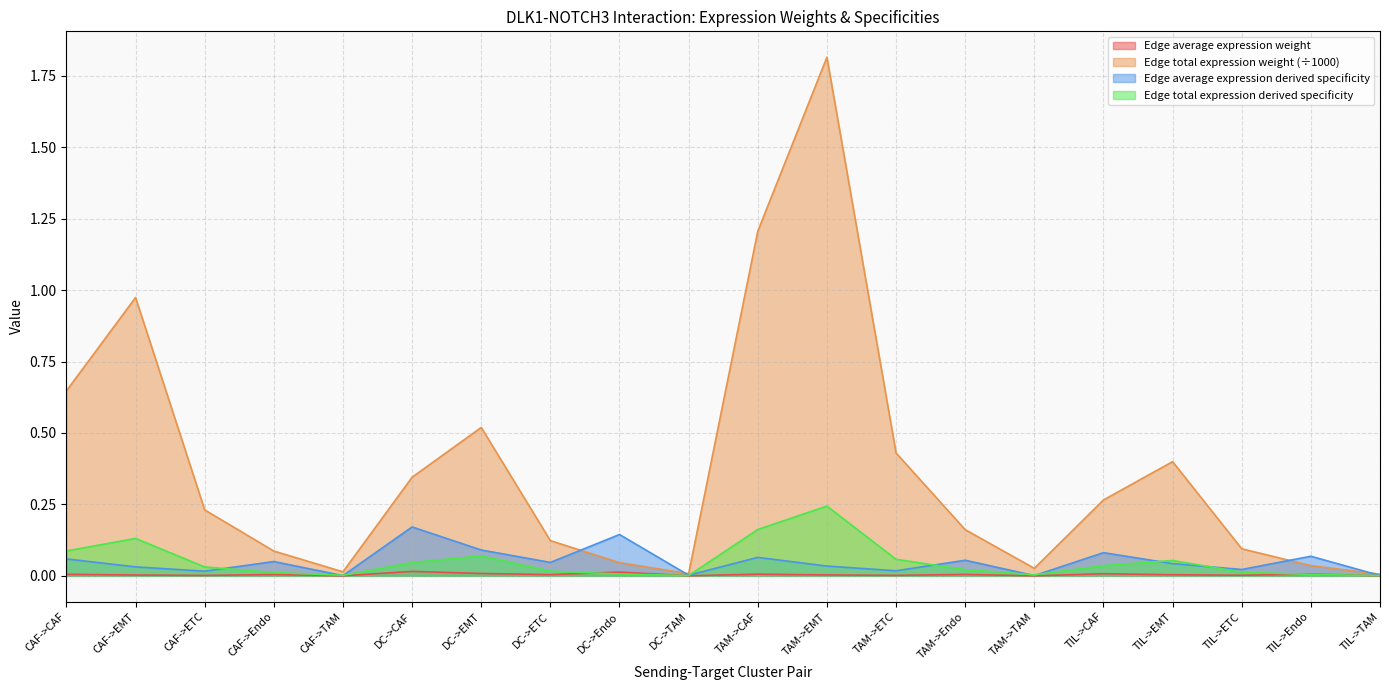

True or false: Edge average expression weight and Edge total expression derived specificity intersect in this chart.

True